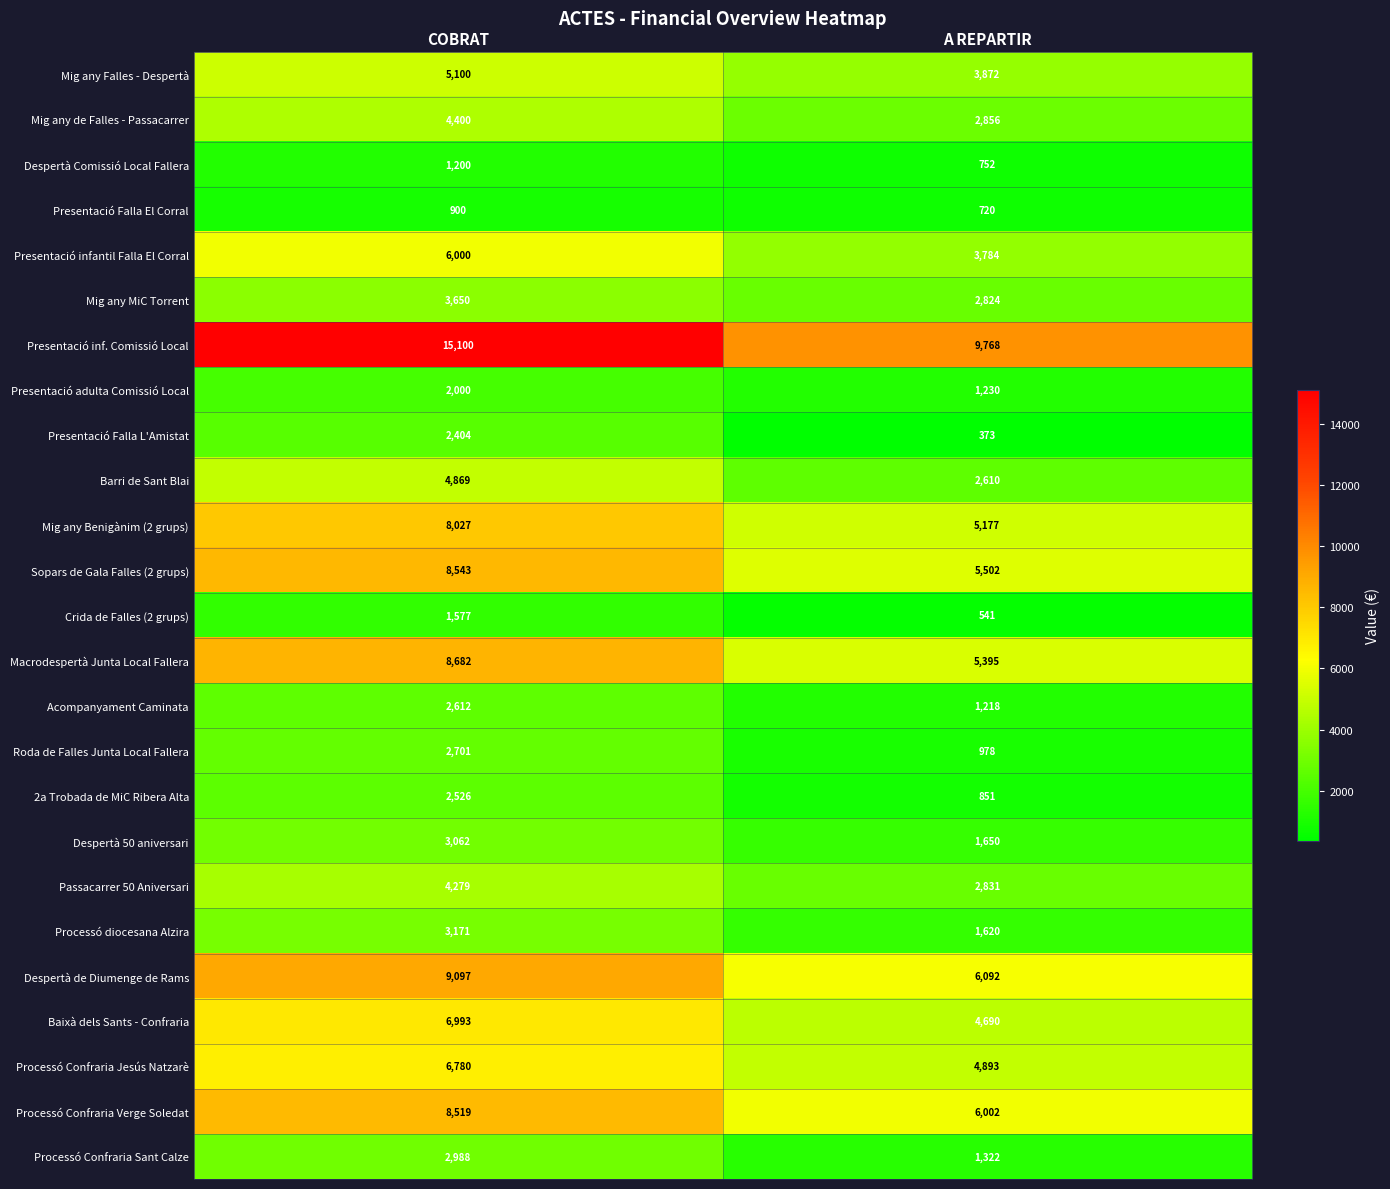

What is the difference between the highest and lowest values at A REPARTIR?

9395